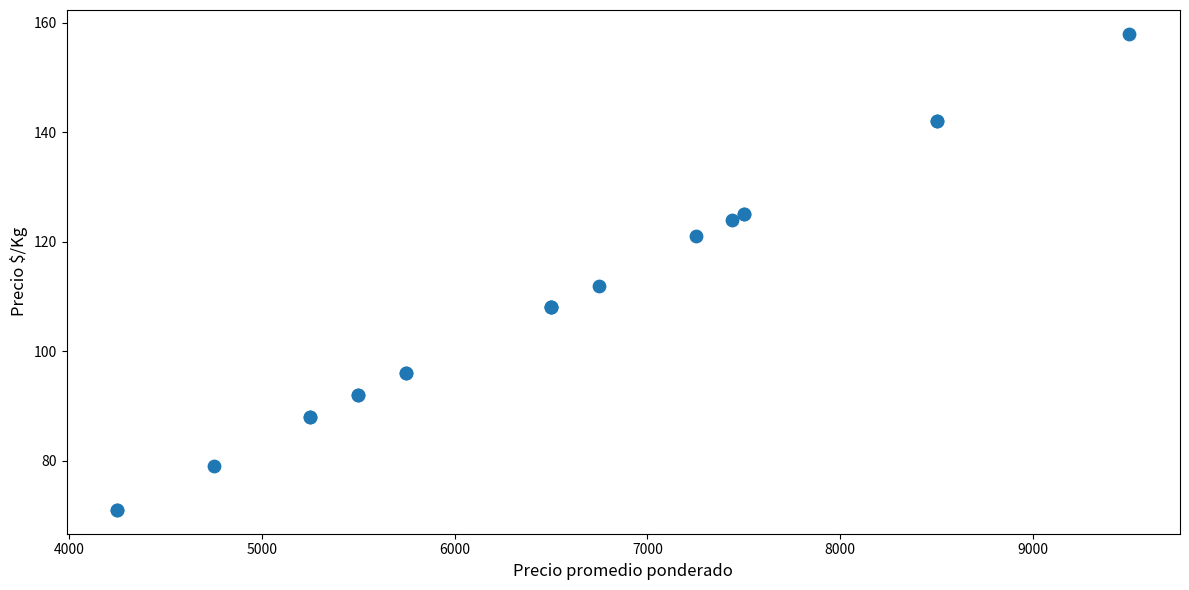

What Y value in the scatter plot is closest to 114?

112